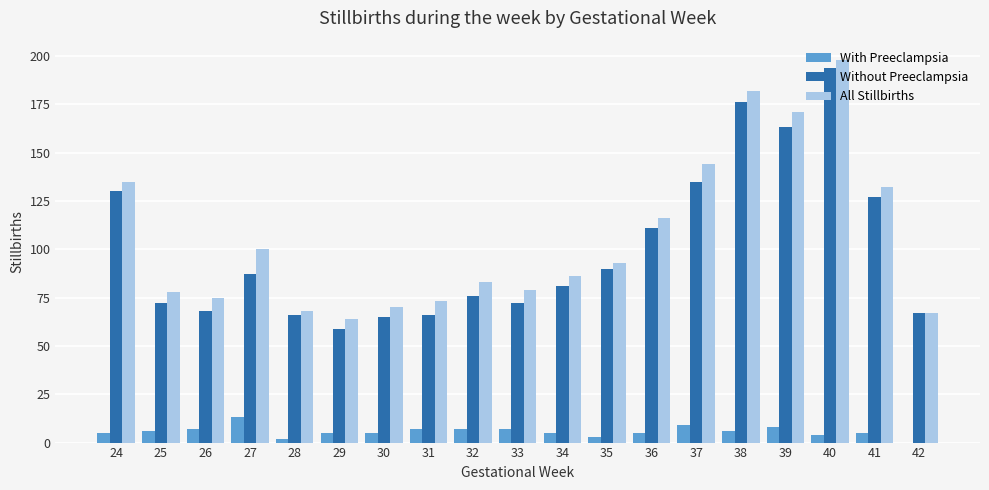

At which label is All Stillbirths closest to 131?

41